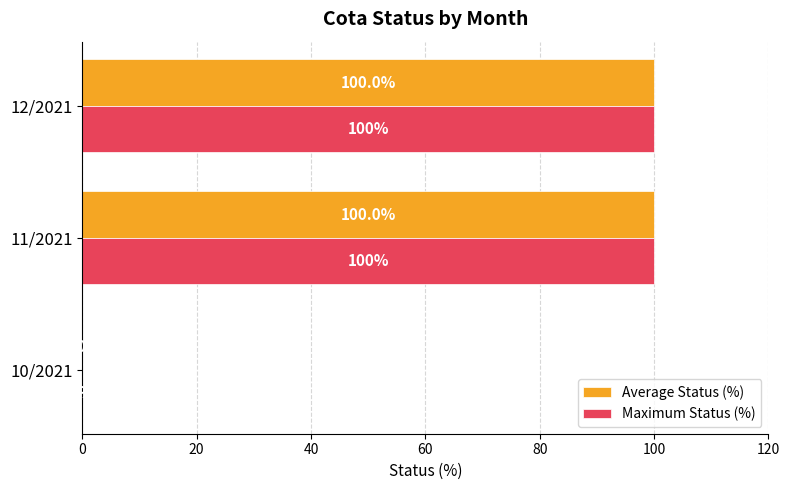

The Maximum Status (%) series shows -52 at 10/2021. True or false?

False